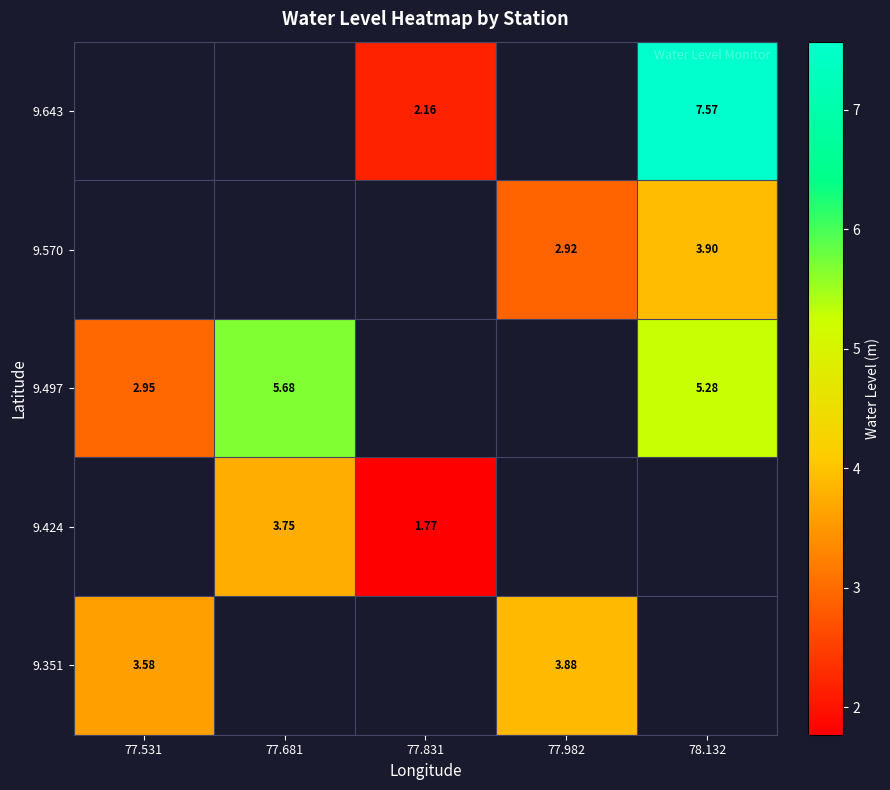

How many data points does each series have?

5